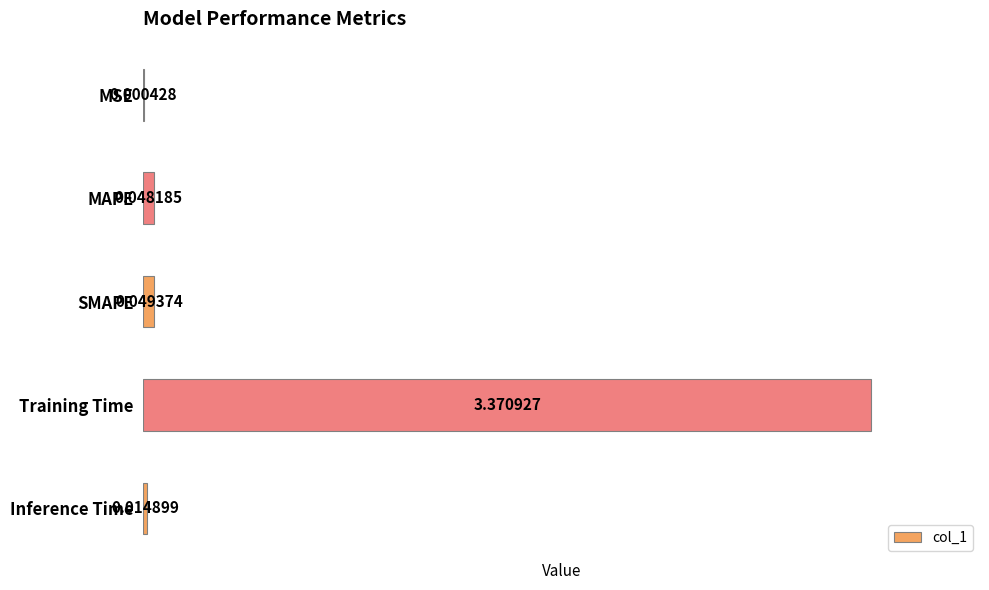

Where is the data nearest to the value 1?

SMAPE